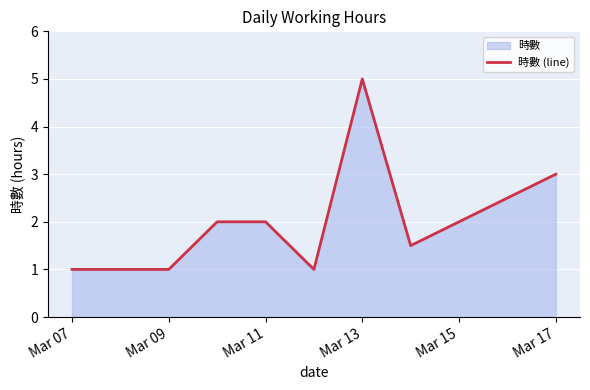

What is the difference between the maximum and minimum values?

4.0